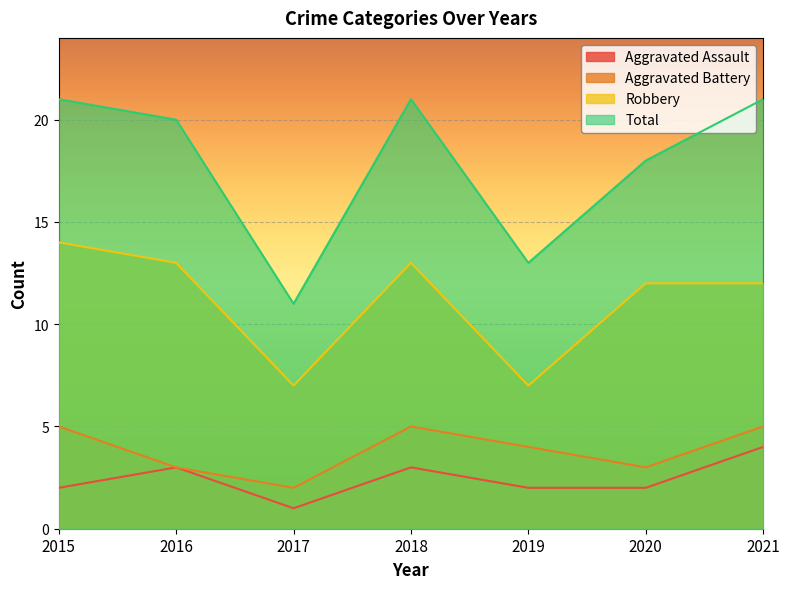

True or false: Aggravated Battery has a value of 5 at 2016.

False